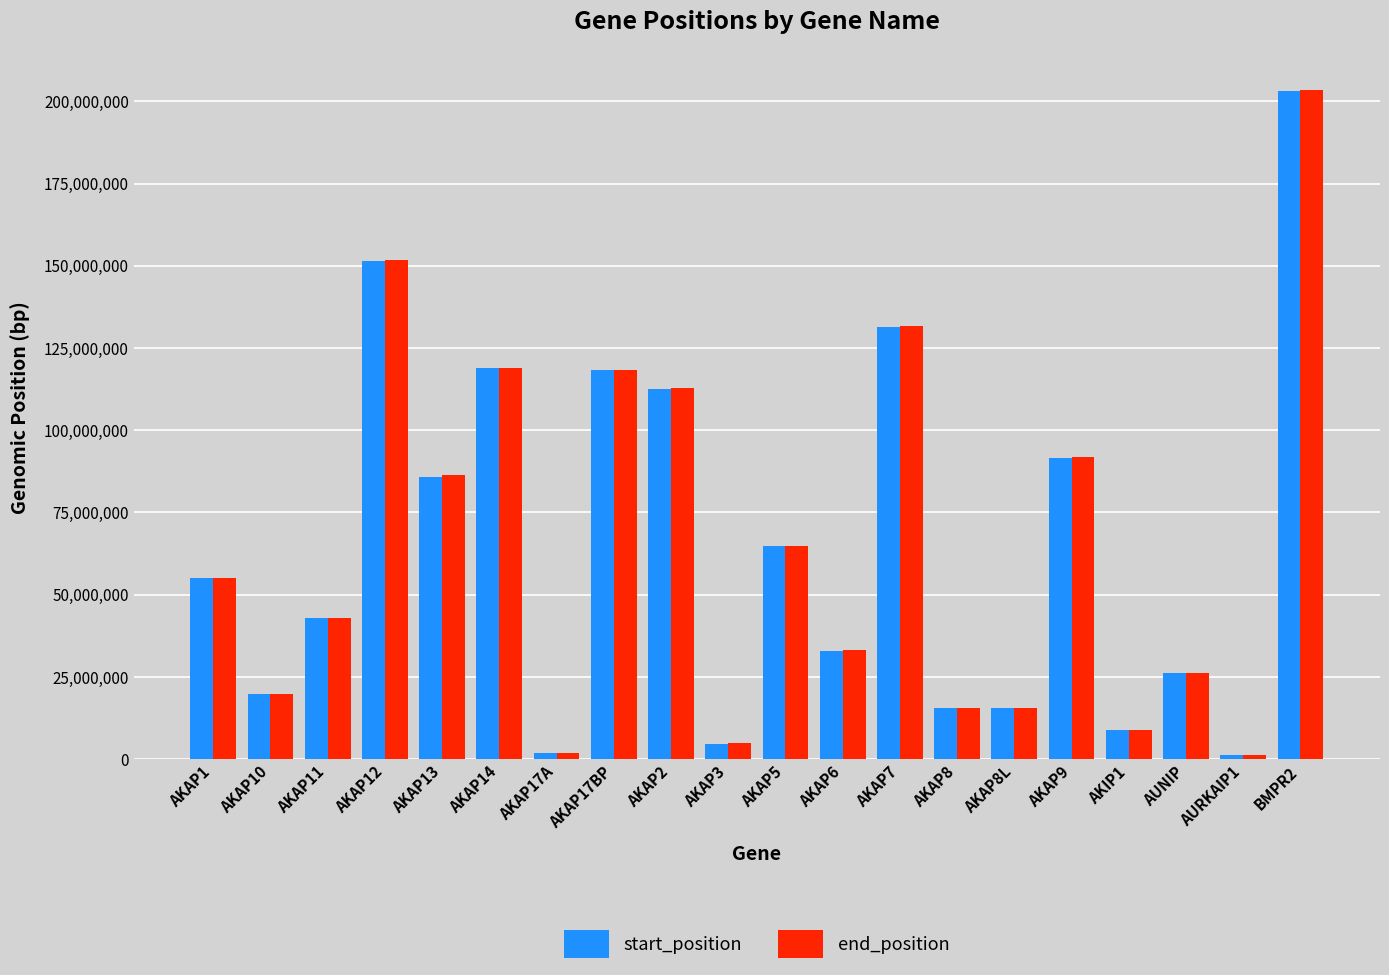

Is the value of end_position at AKAP3 greater than the value of start_position at AKAP7?

No